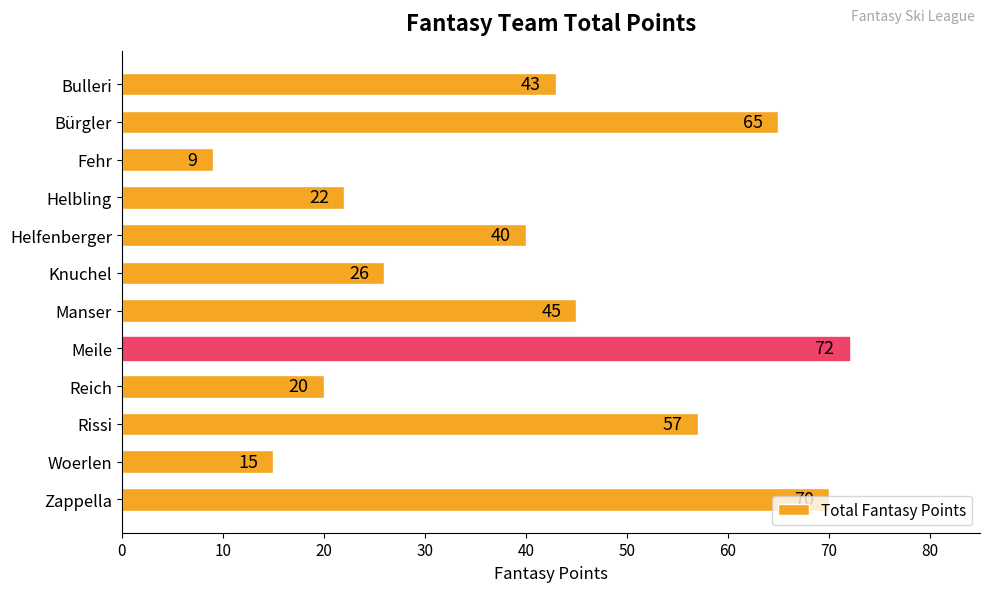

Which has a higher value, Bulleri or Fehr?

Bulleri